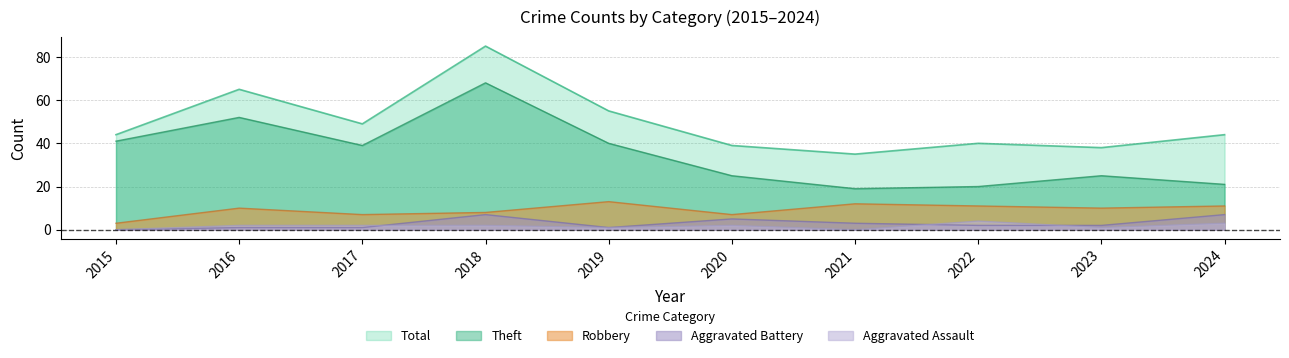

True or false: Theft and Robbery intersect in this chart.

False